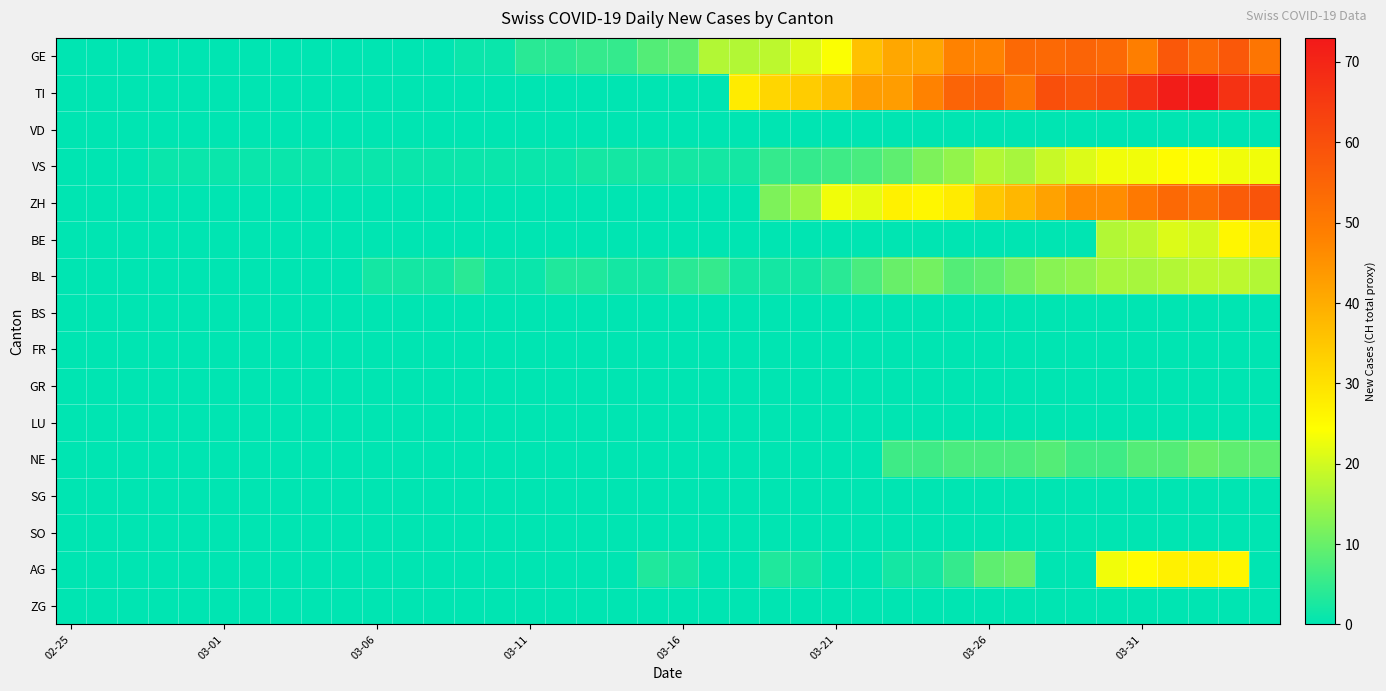

Rank the series by their maximum value, from lowest to highest.

VD, BS, FR, GR, LU, SG, SO, ZG, NE, BL, VS, AG, BE, GE, ZH, TI